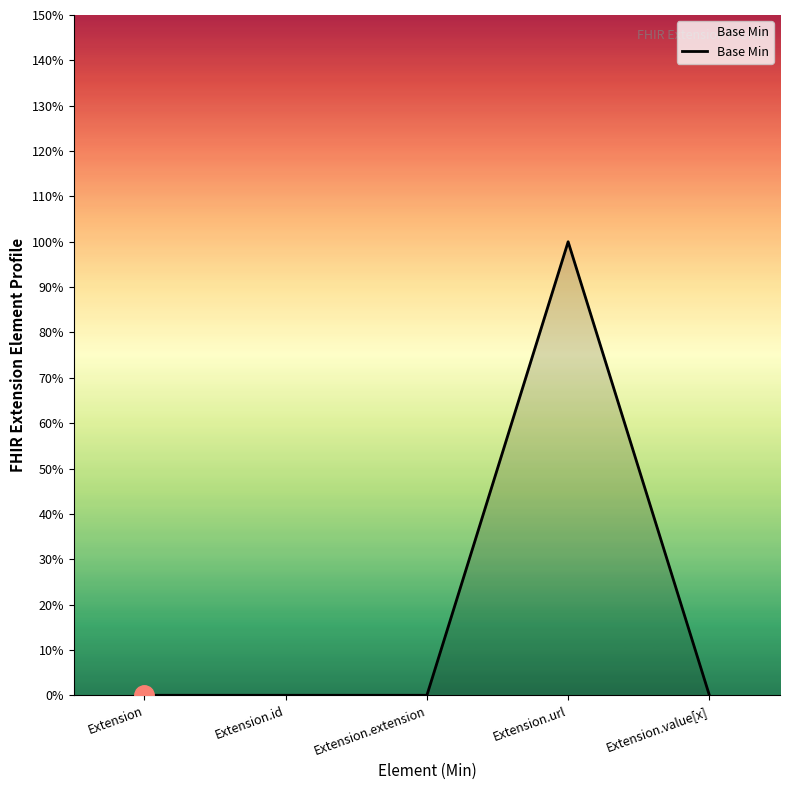

Does the chart have visible grid lines?

No